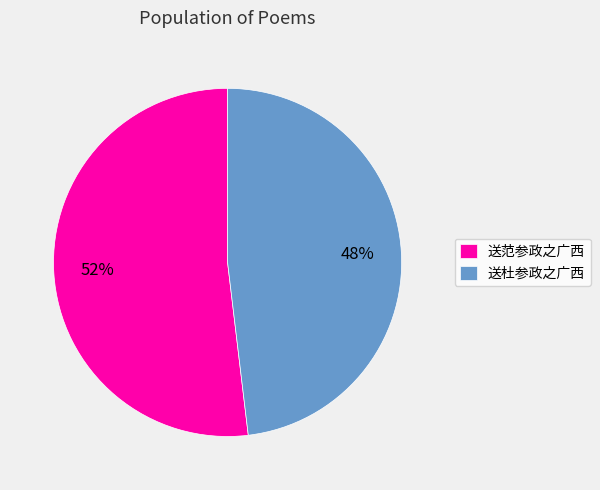

What percentage is the 送杜参政之广西 slice, to the nearest percent?

48%